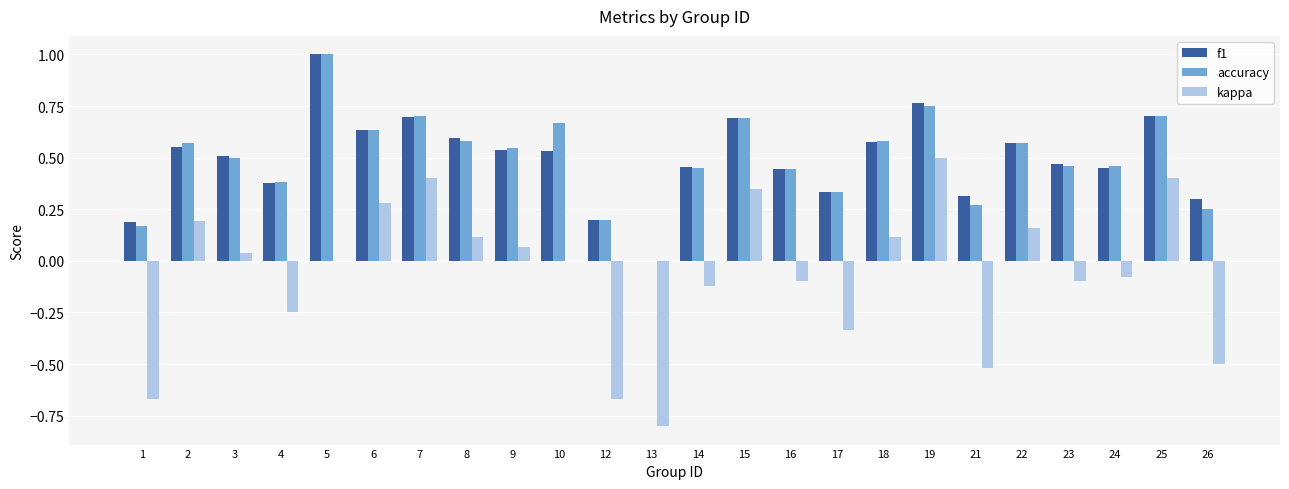

The value of f1 at 7 is 1.0. True or false?

False